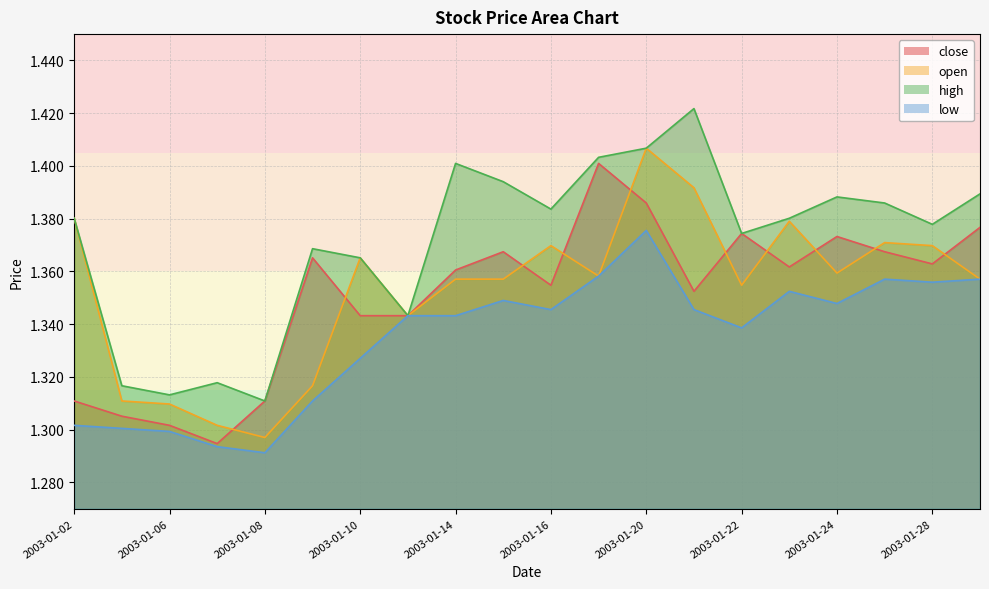

True or false: open has more than 0 points higher than both neighbors.

True